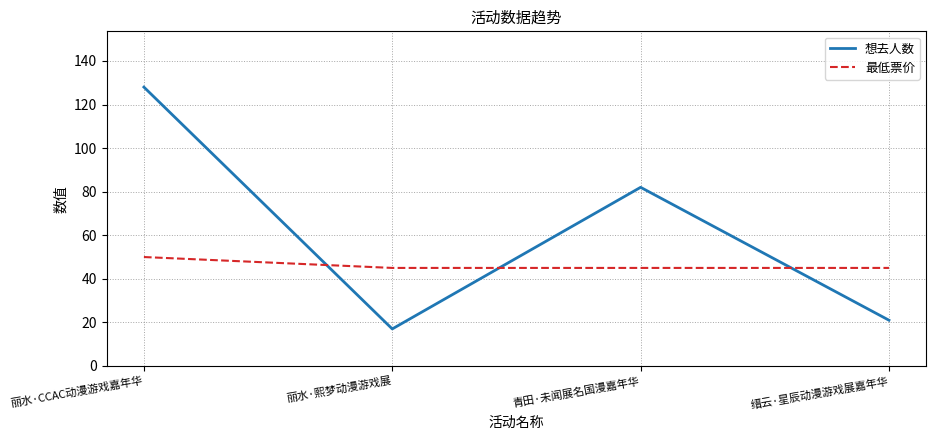

Which series has the largest range (max minus min)?

想去人数